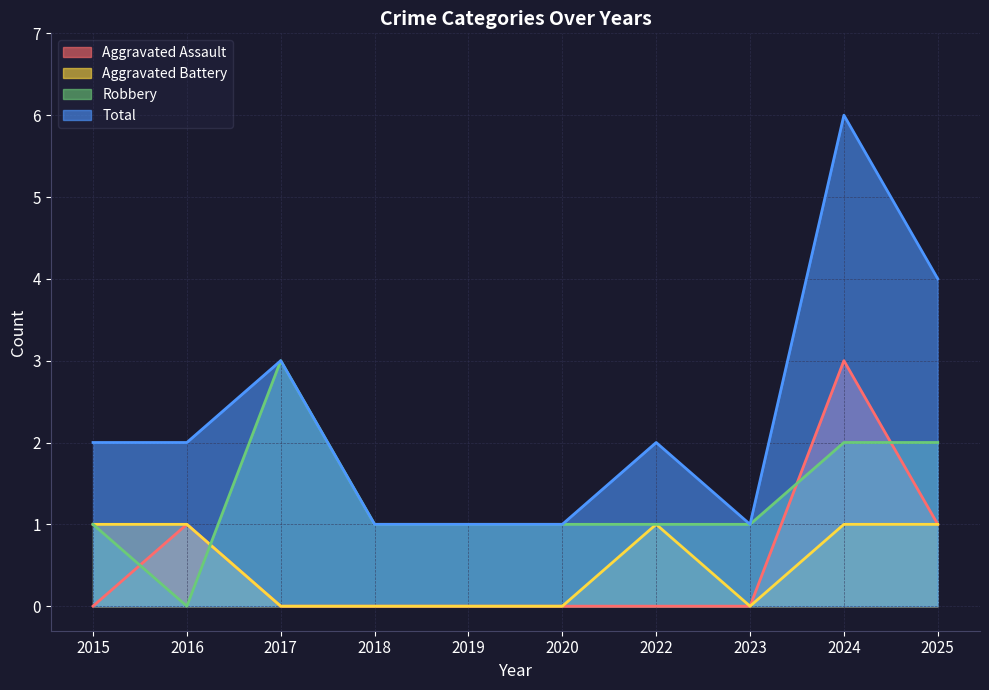

At which label does Aggravated Battery reach its minimum?

2017